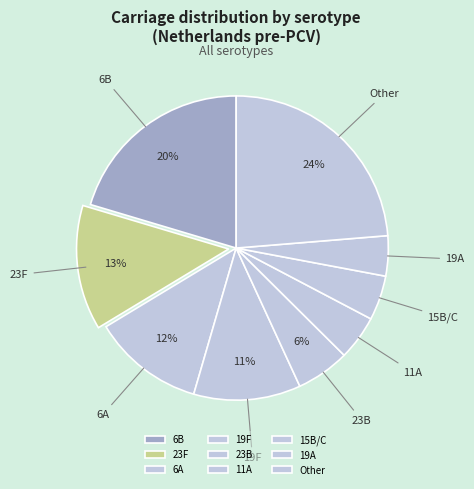

Do 19A and 19F together represent more than half of the pie?

No